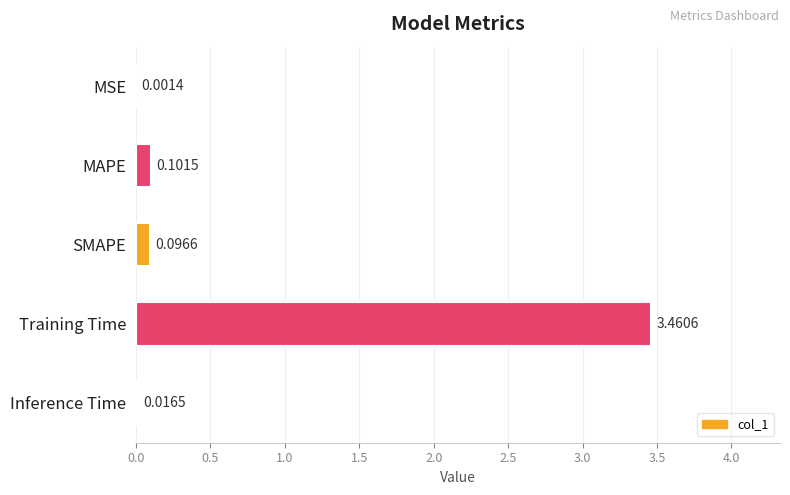

At which label is the value closest to 1?

MAPE